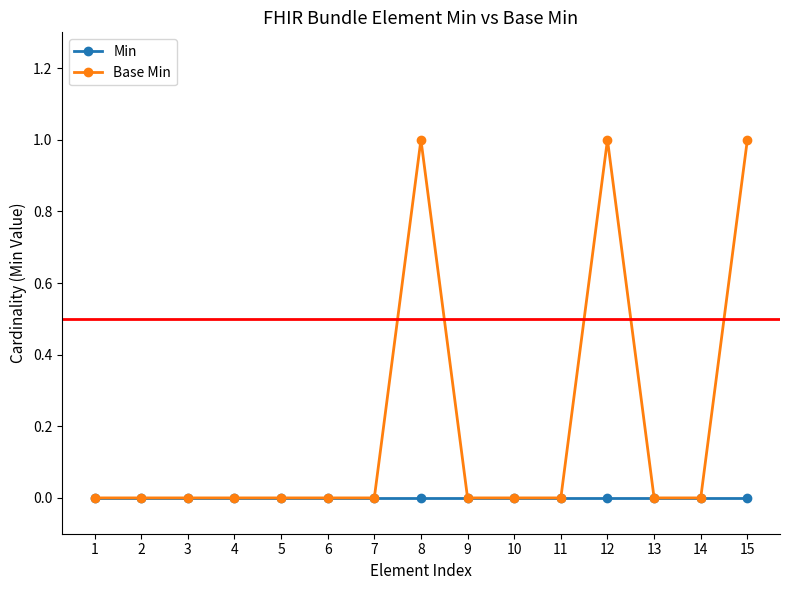

Which series has the largest total across all categories?

Base Min